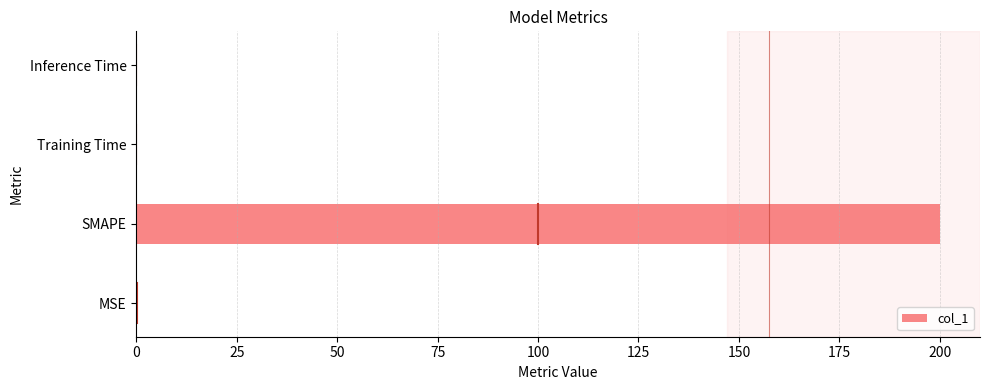

Which has a higher value, SMAPE or Training Time?

SMAPE